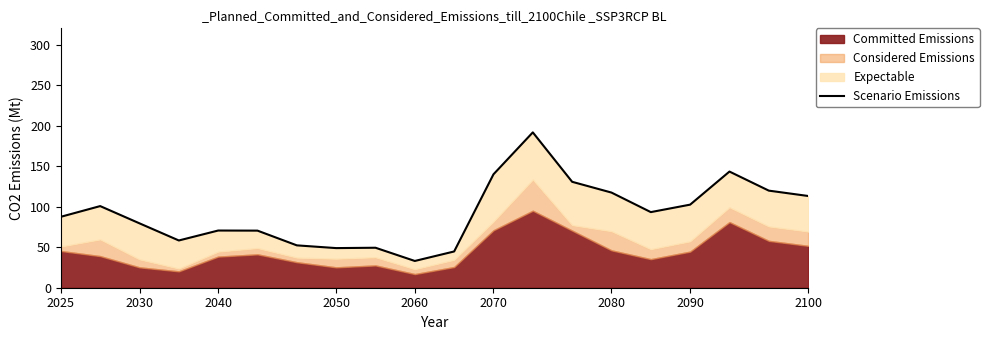

How many lines are shown in the chart?

1